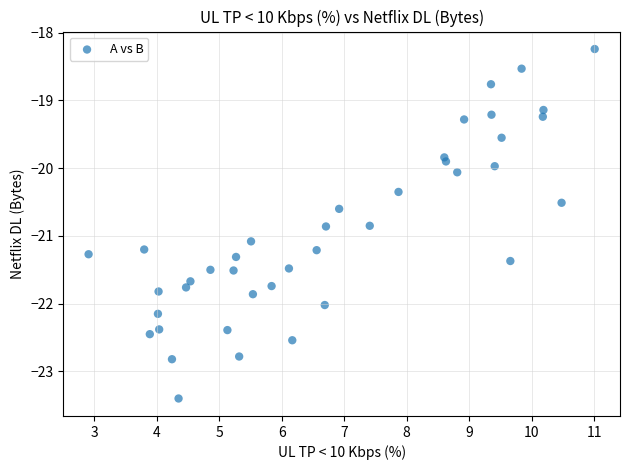

What is the range of Y values (max minus min)?

5.2